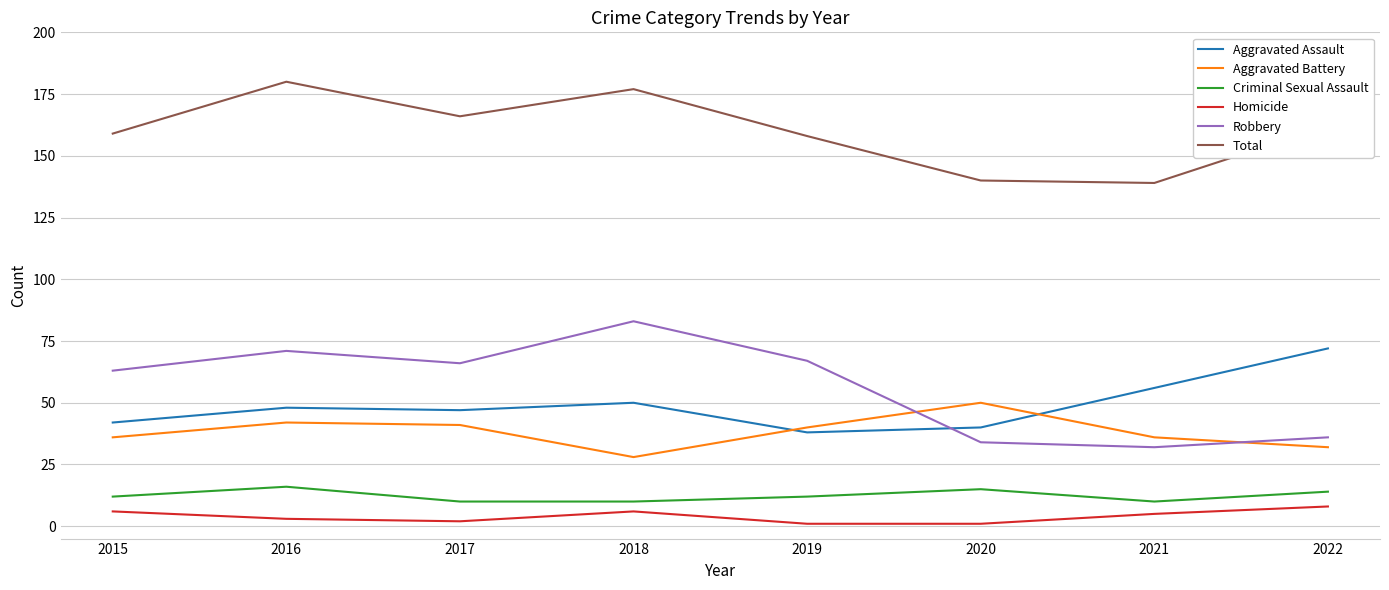

How many interior local valleys does the Robbery series have?

2